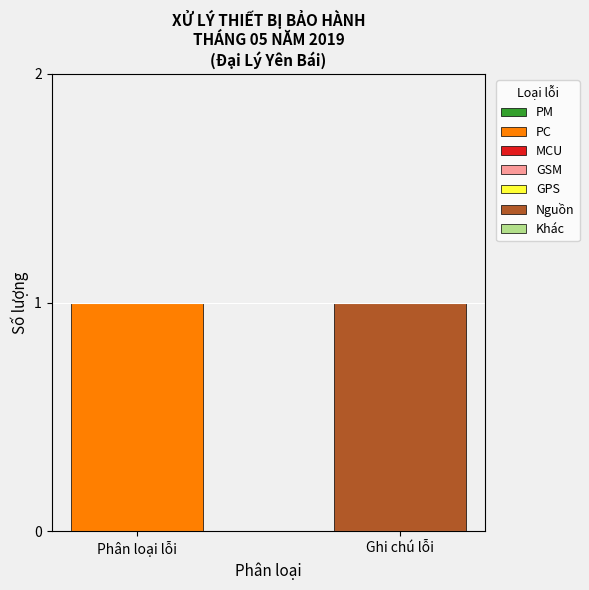

Is it true that PC equals 2 at Phân loại lỗi?

False